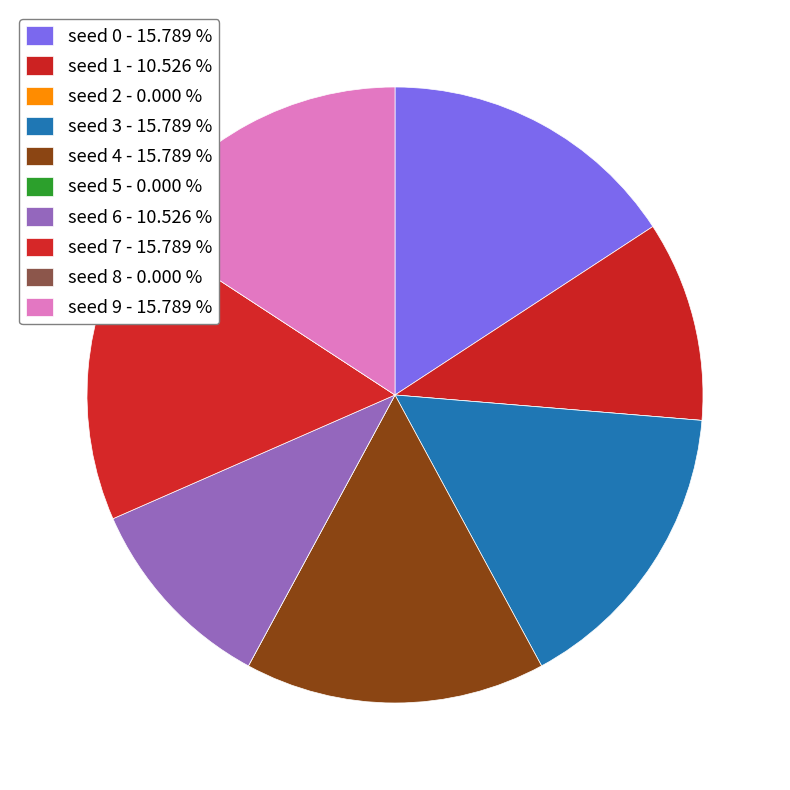

Is seed 9 the majority of the pie?

No